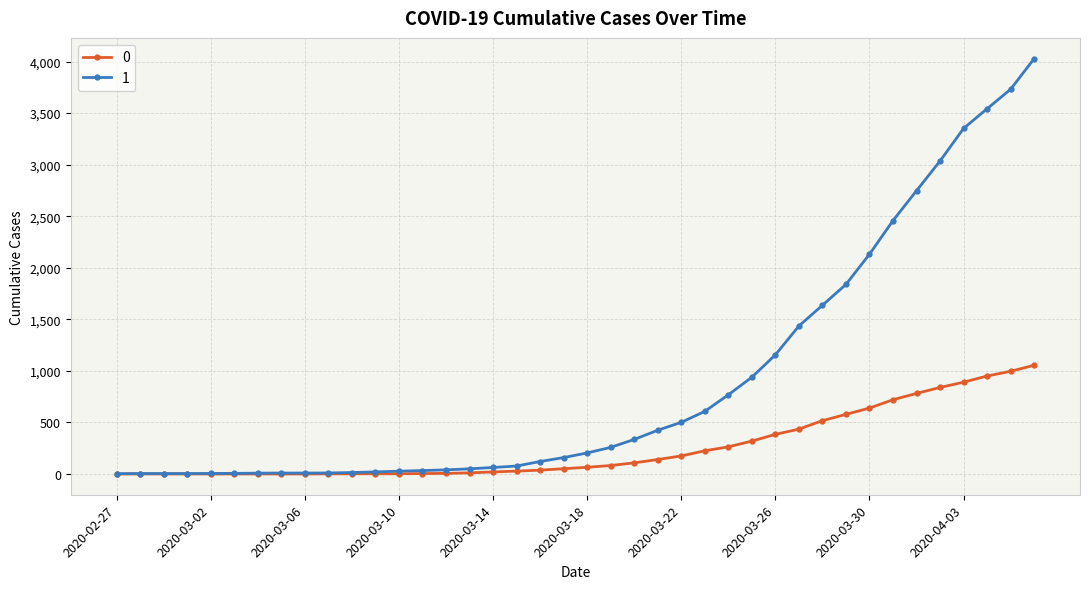

What is the greatest value displayed?

4028